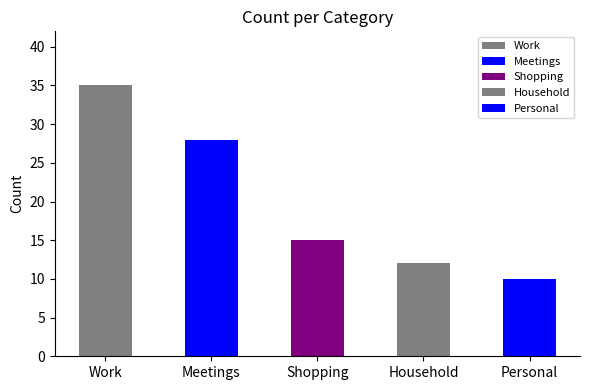

What is the maximum value shown in the chart?

35